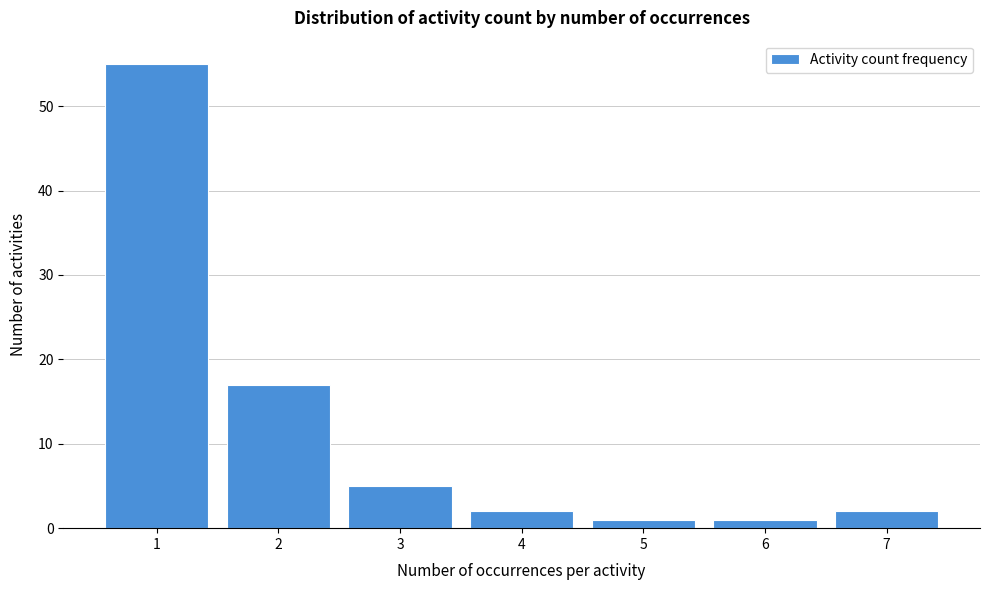

Which range on the x-axis has the tallest bar?

0.5 to 1.5